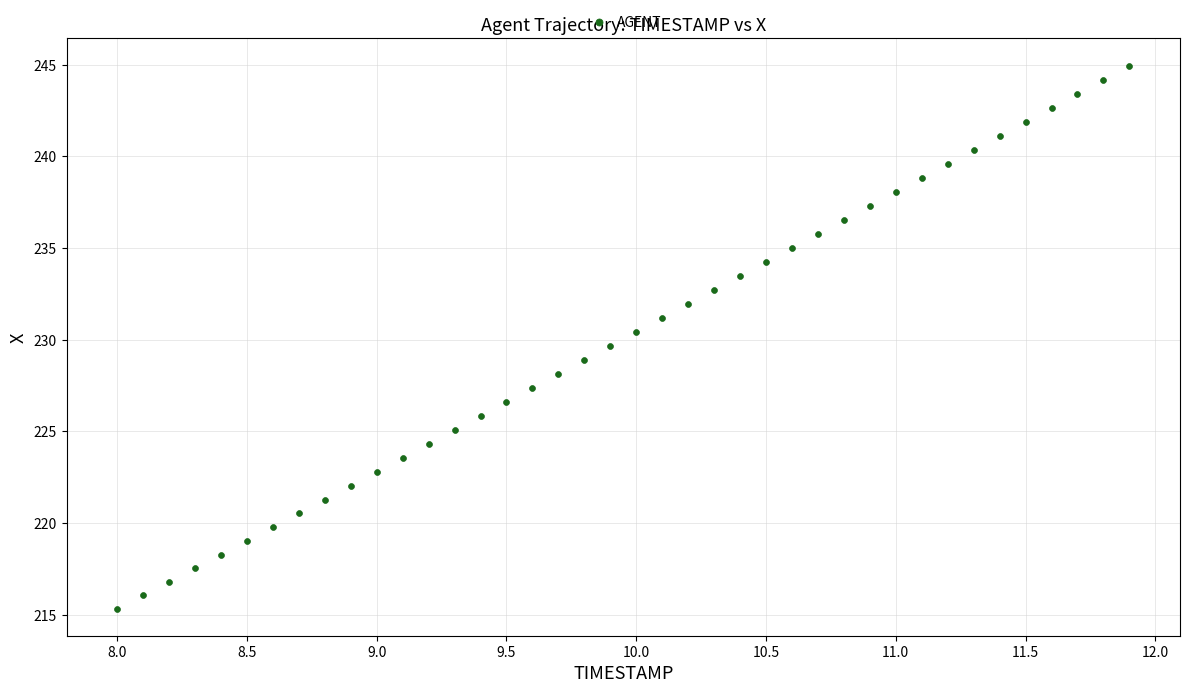

What is the range of X values (max minus min)?

3.9